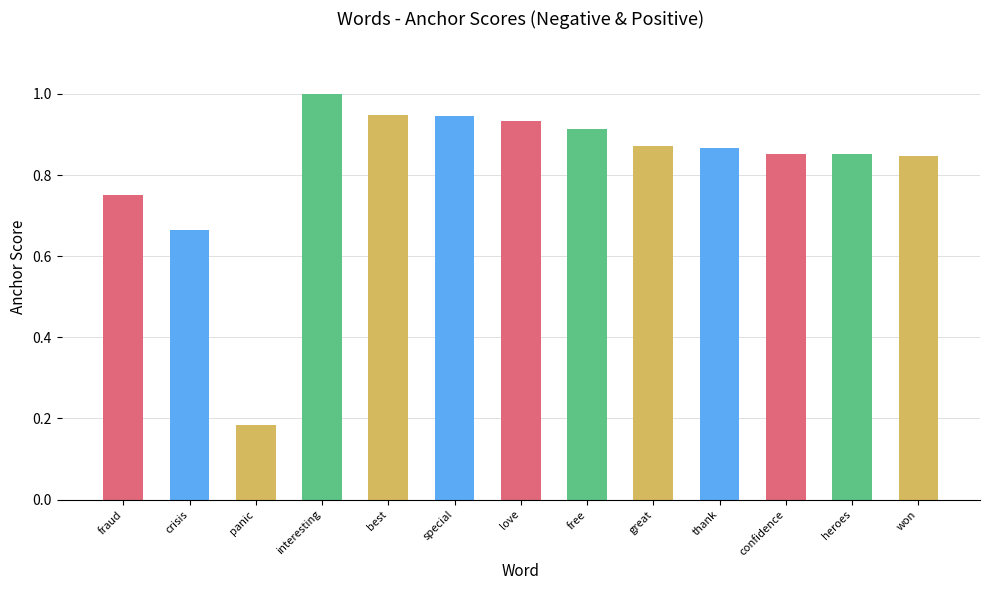

Are the bars horizontal?

No